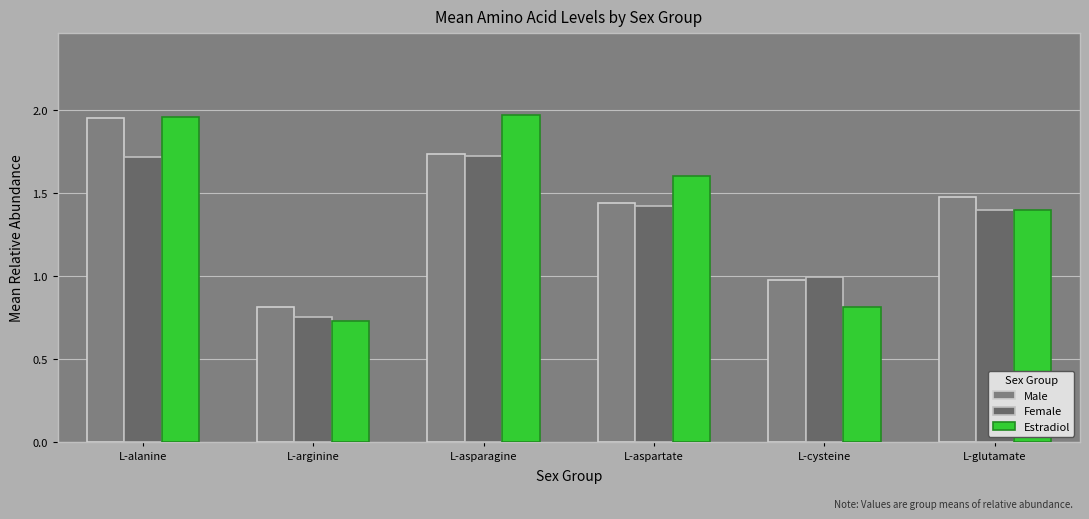

How many bars are there in total?

18